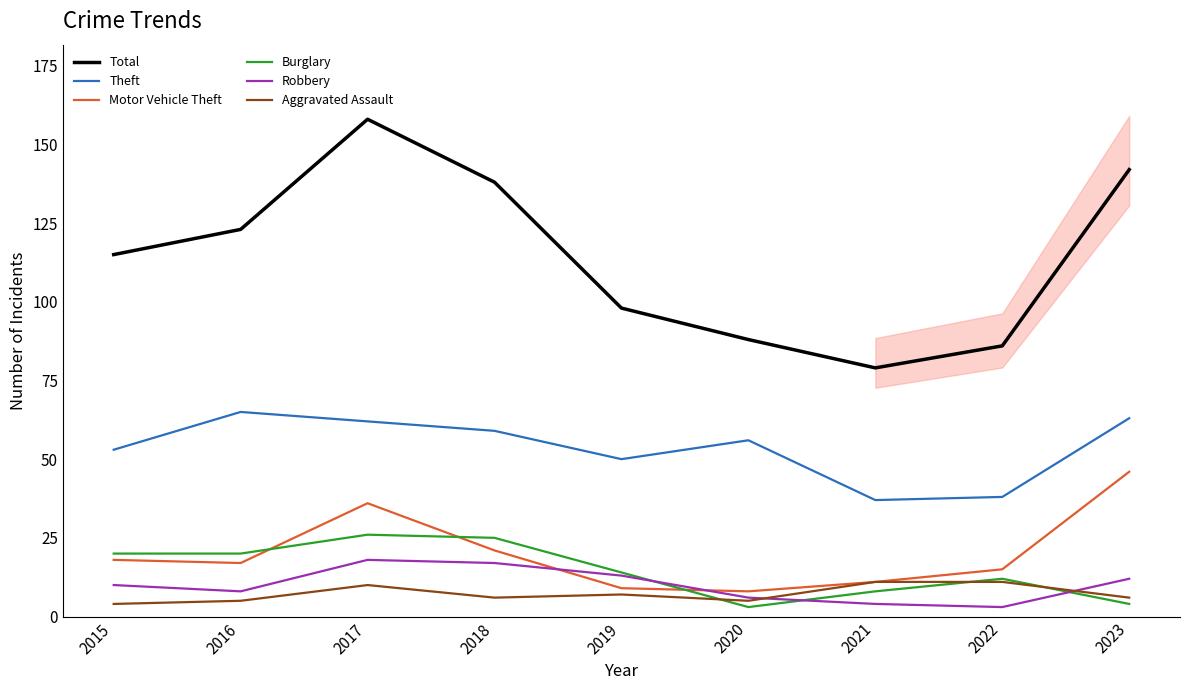

Reading left to right, what are all the values shown in this chart?

Total: 2015=115	2016=123	2017=158	2018=138	2019=98	2020=88	2021=79	2022=86	2023=142
Theft: 2015=53	2016=65	2017=62	2018=59	2019=50	2020=56	2021=37	2022=38	2023=63
Motor Vehicle Theft: 2015=18	2016=17	2017=36	2018=21	2019=9	2020=8	2021=11	2022=15	2023=46
Burglary: 2015=20	2016=20	2017=26	2018=25	2019=14	2020=3	2021=8	2022=12	2023=4
Robbery: 2015=10	2016=8	2017=18	2018=17	2019=13	2020=6	2021=4	2022=3	2023=12
Aggravated Assault: 2015=4	2016=5	2017=10	2018=6	2019=7	2020=5	2021=11	2022=11	2023=6